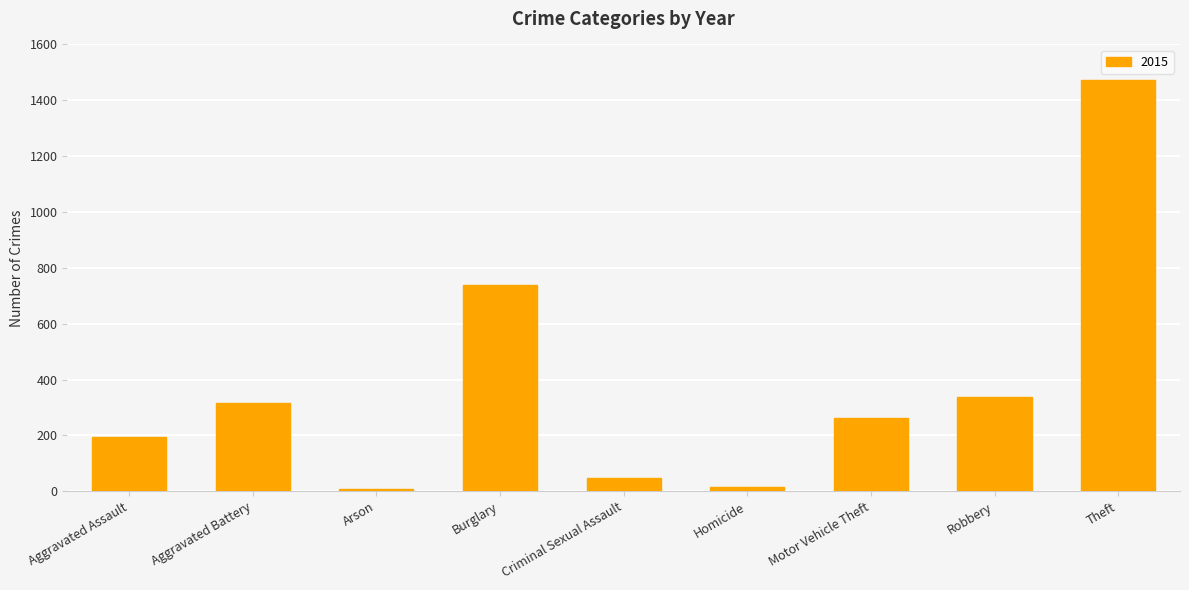

What is the sum of all values?

3392